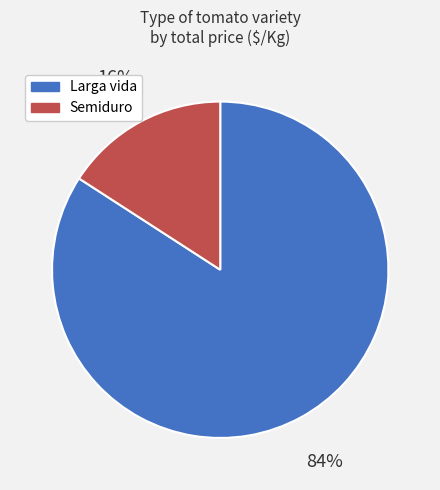

To the nearest percent, what is the average slice percentage?

50%